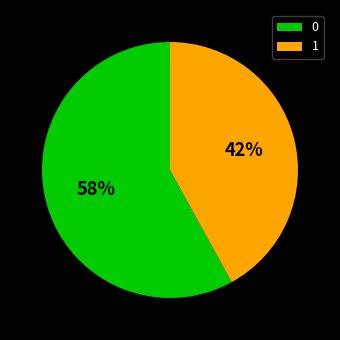

To the nearest percent, what is the difference between the largest and smallest slice percentages?

16%